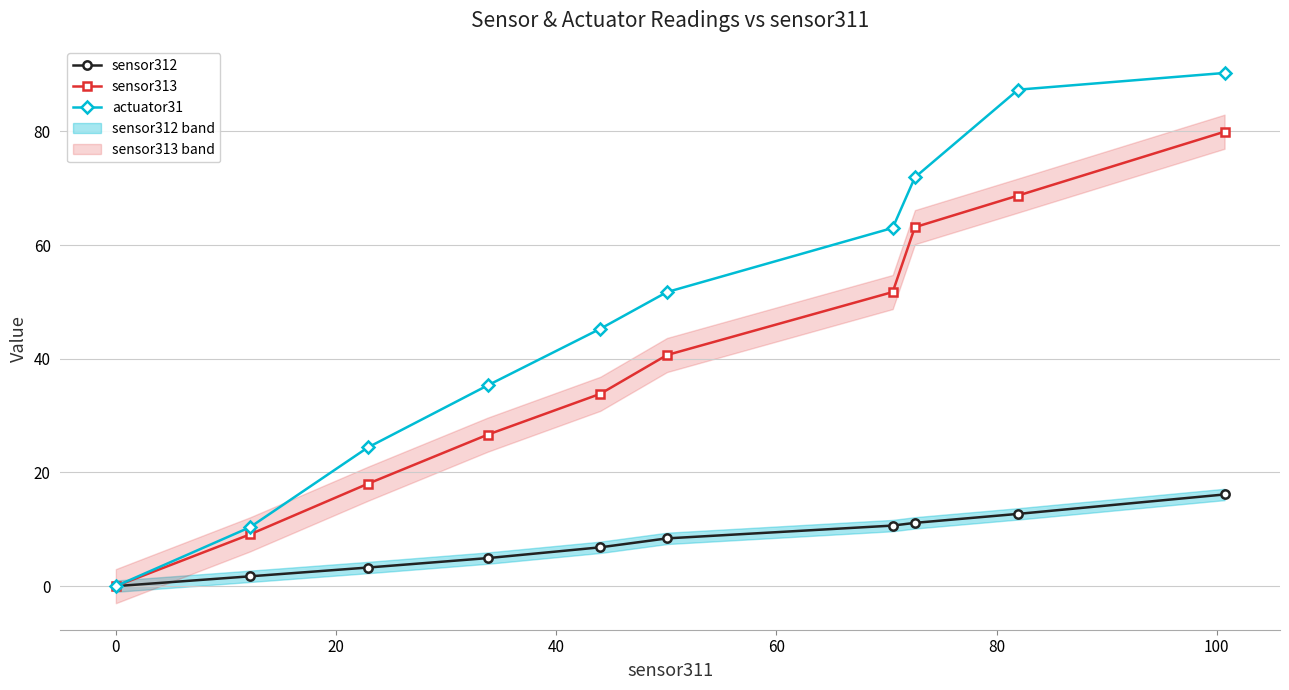

True or false: sensor313 has more than 1 points higher than both neighbors.

False